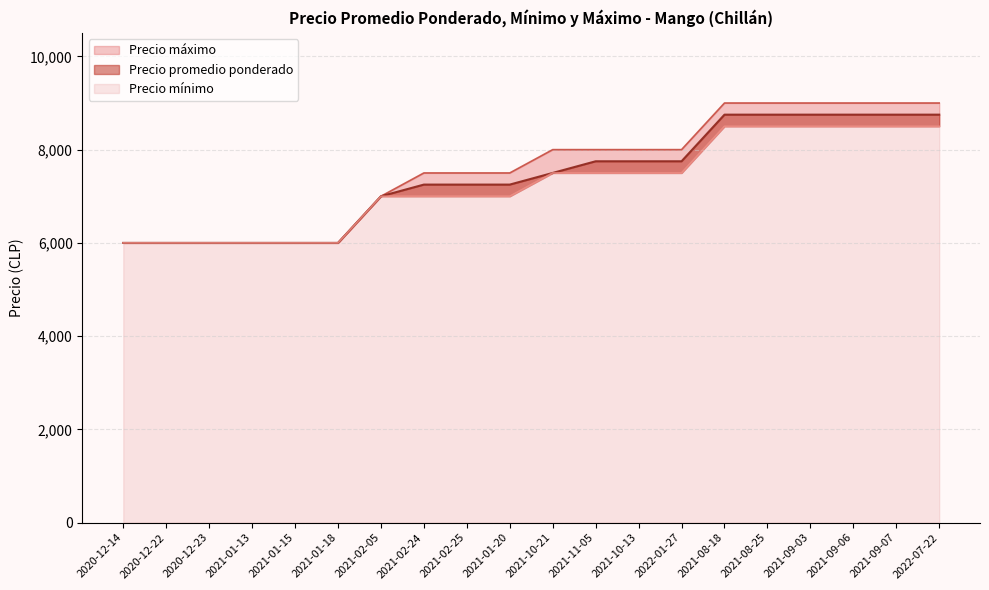

What is the total value across all series at 2020-12-23?

18000